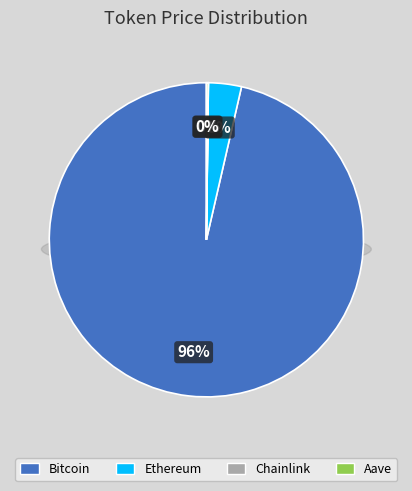

To the nearest percent, what is the difference between the largest and smallest slice percentages?

96%